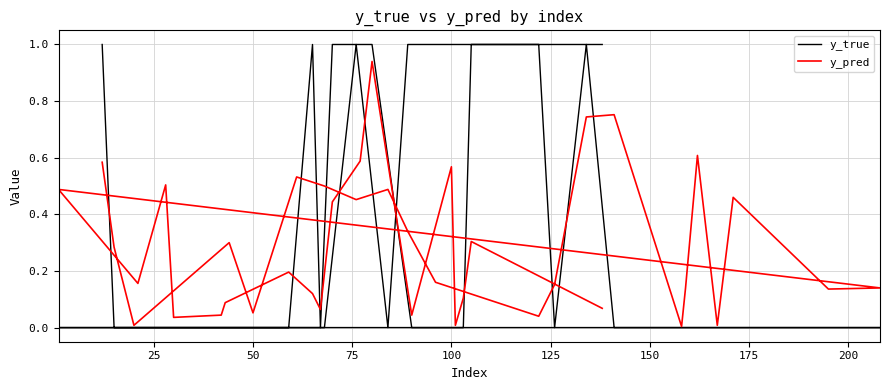

Does the chart have visible grid lines?

Yes